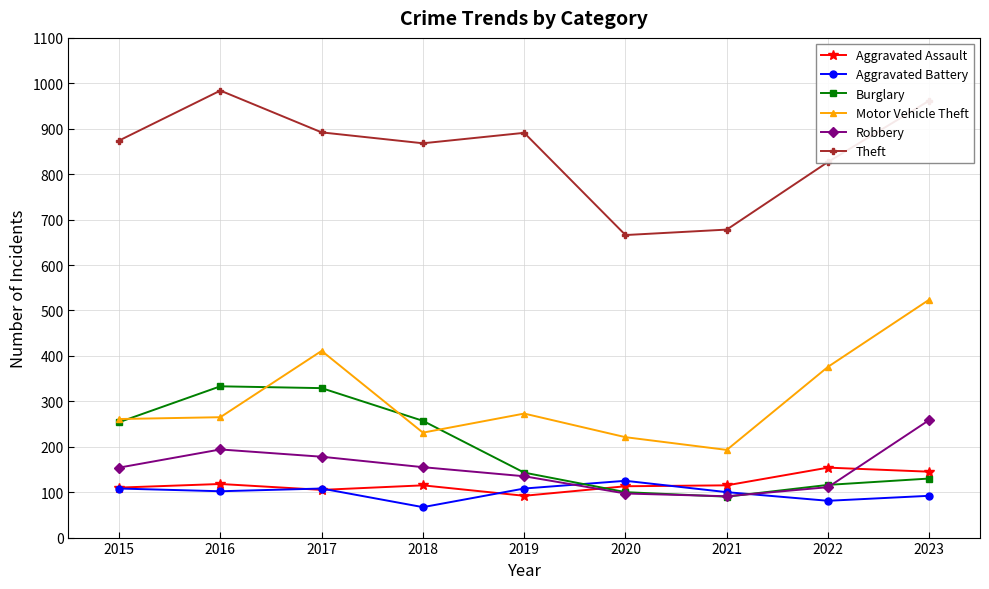

Rank the series by their maximum value, from highest to lowest.

Theft, Motor Vehicle Theft, Burglary, Robbery, Aggravated Assault, Aggravated Battery